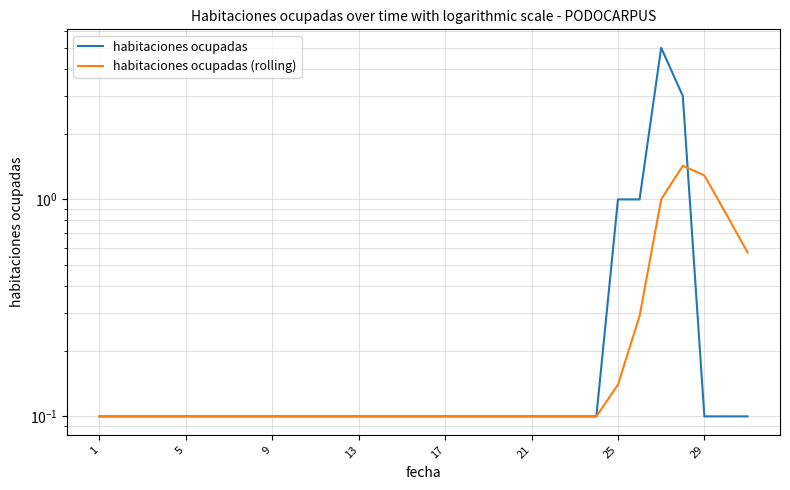

True or false: habitaciones ocupadas has more than 0 interior local peaks.

True